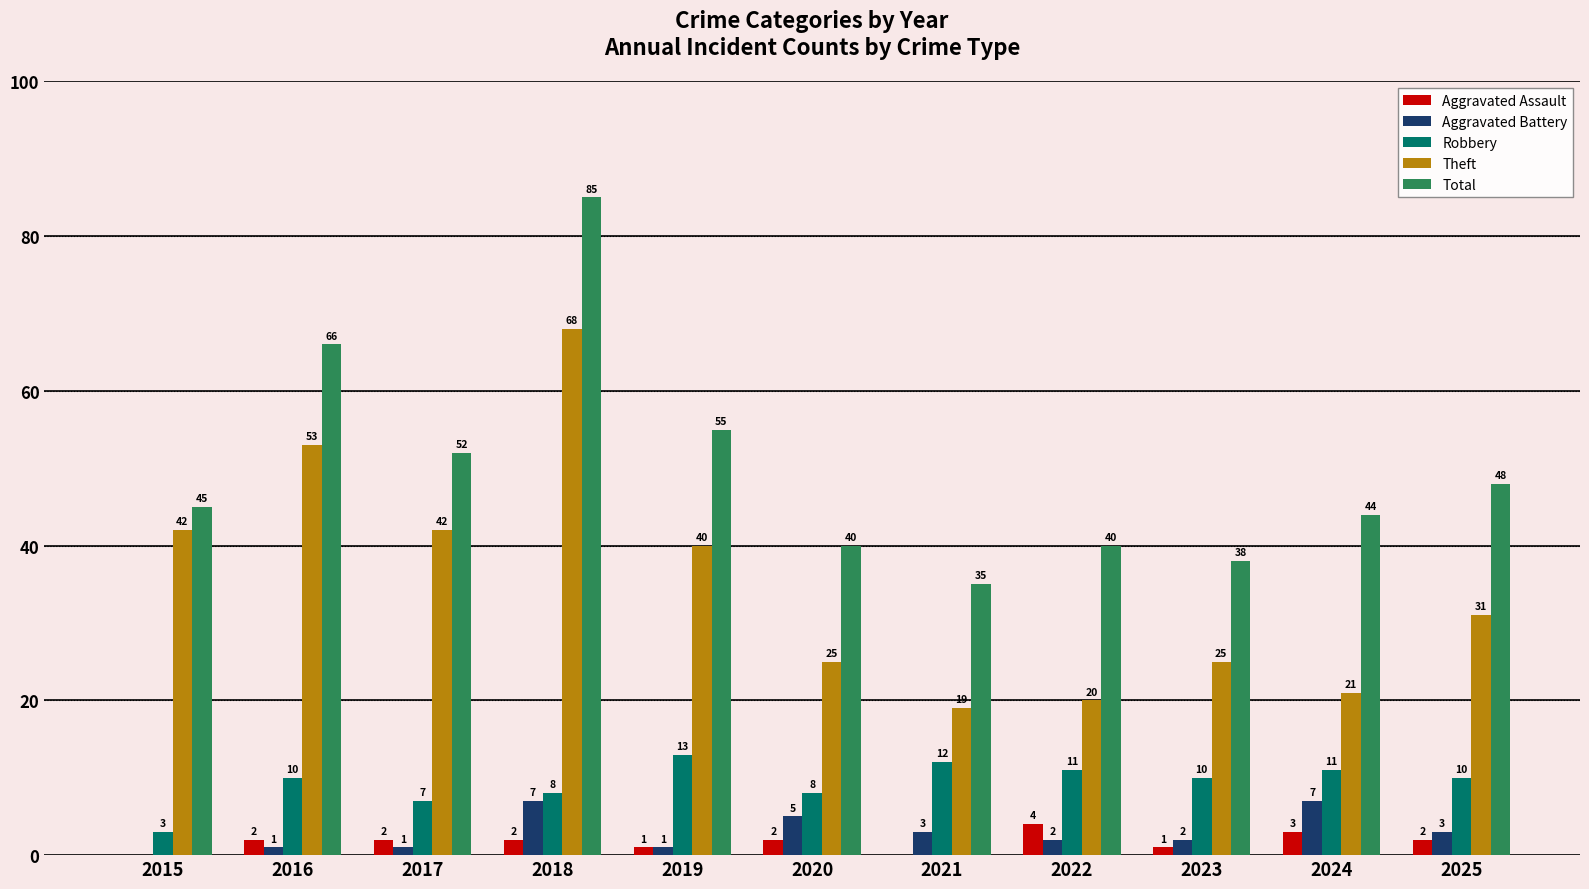

Are the bars horizontal?

No